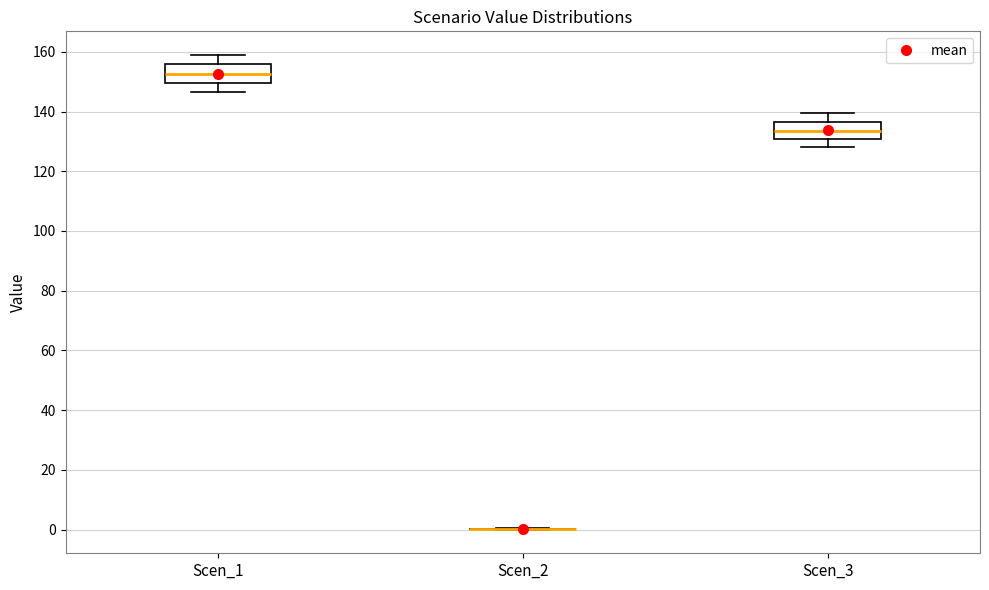

Reading left to right, transcribe this box plot: for each box, give where its median line is, the range the box spans, and where its two whiskers end, as read against the y-axis. The values are not printed on the chart, so give them approximately, as read against the axis.

Scen_1: median 152, box 150 to 156, whiskers 146 to 158
Scen_2: box collapsed to a line at 0, whiskers 0 to 0
Scen_3: median 134, box 130 to 136, whiskers 128 to 140